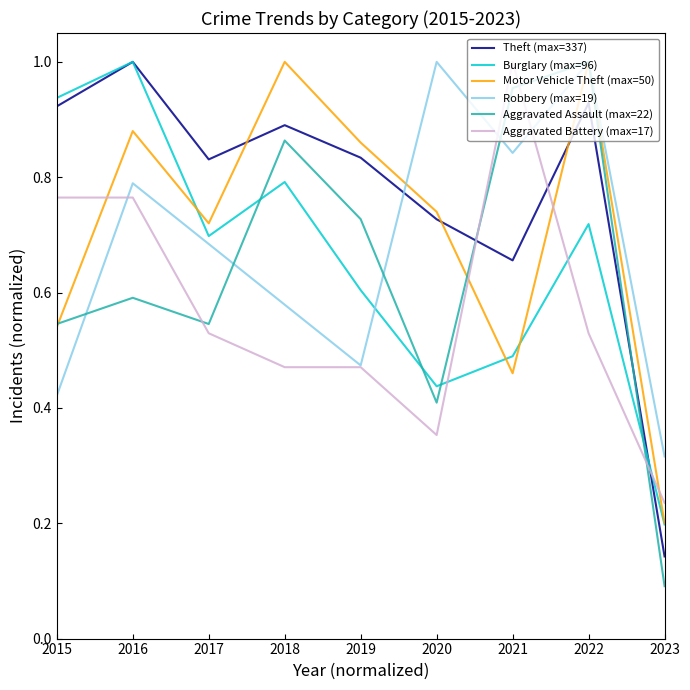

Does the chart have visible grid lines?

No